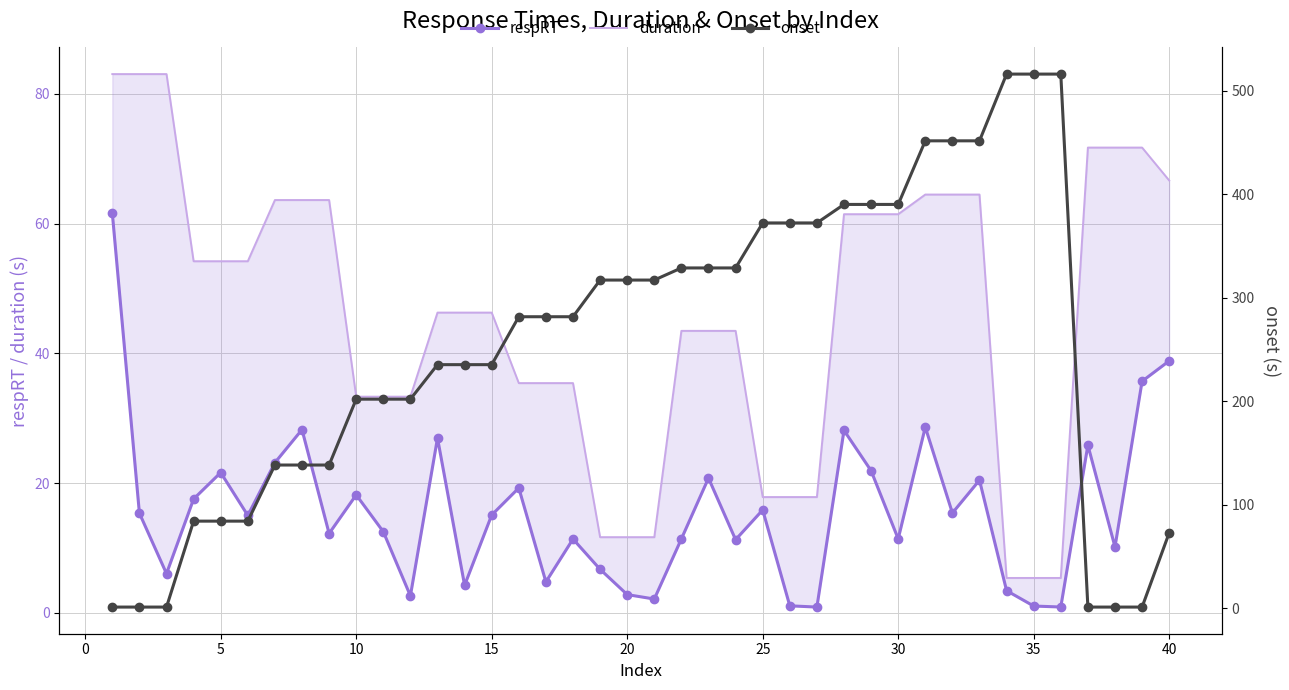

What is the difference between the second highest and minimum values in the respRT series?

37.9